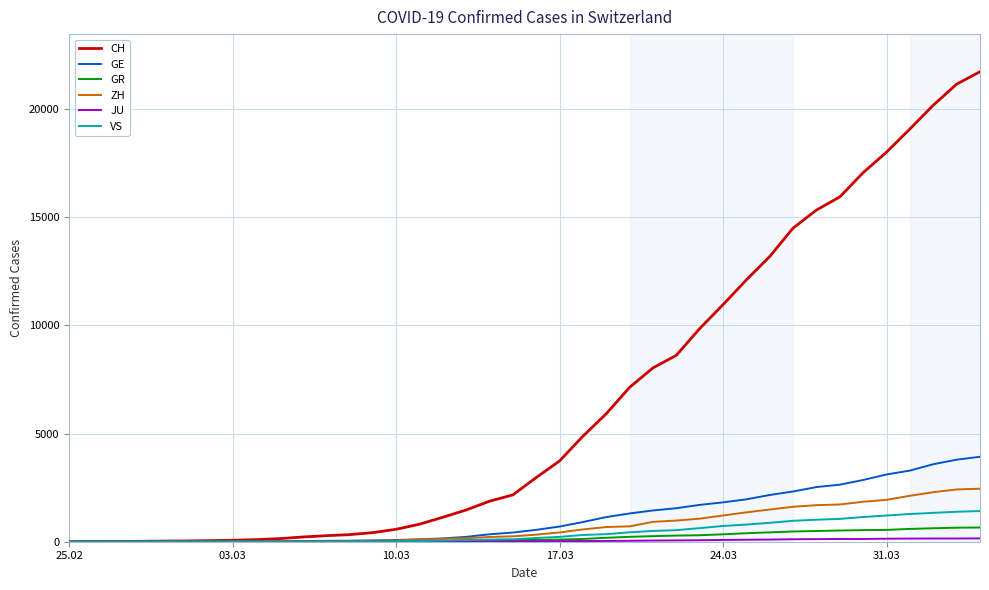

Which series has the widest spread of values?

CH